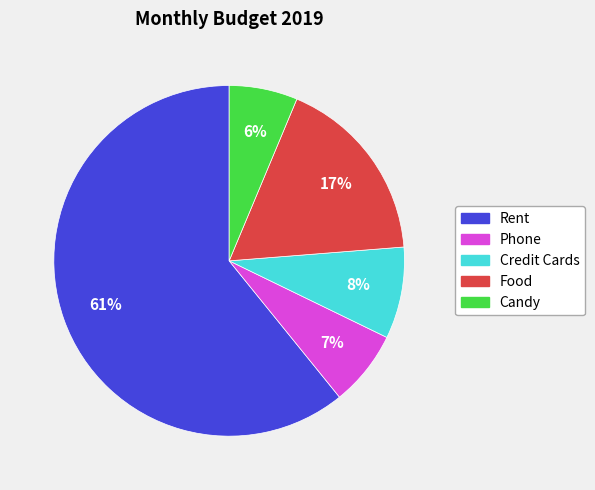

Is Rent the majority of the pie?

Yes